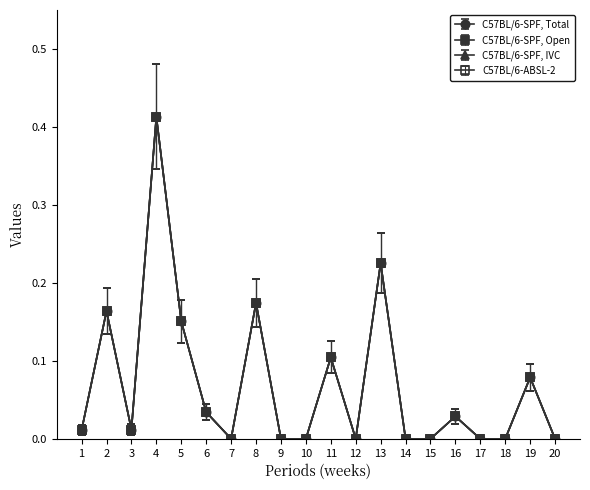

Is this an area chart (filled region under the line)?

No